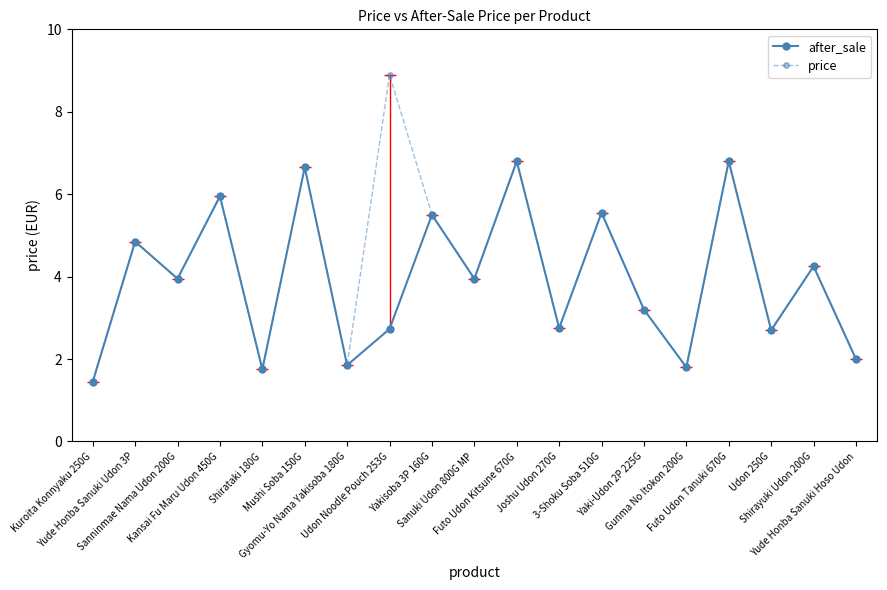

How many values in the after_sale series are below 3?

8